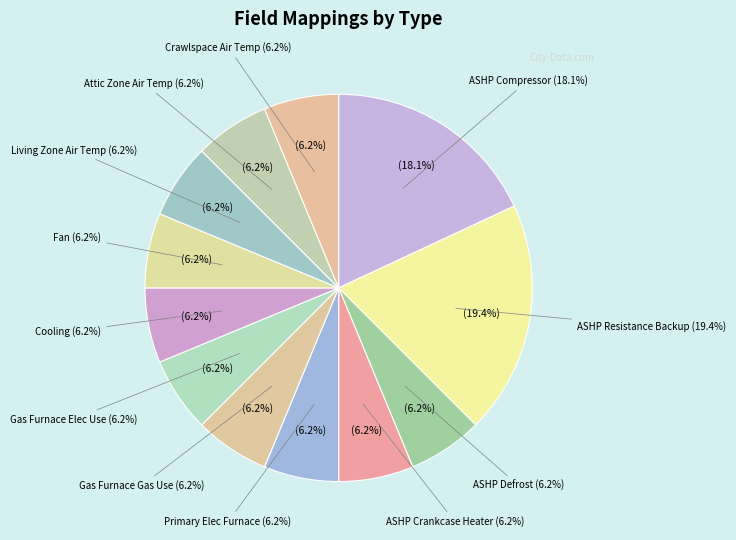

How many segments does this pie chart have?

12